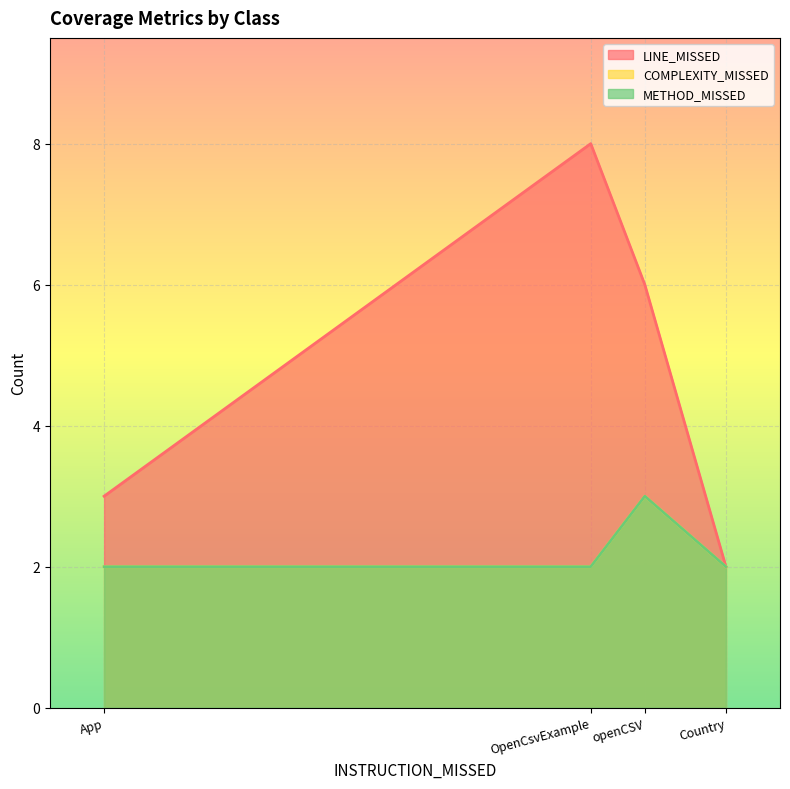

Which series changed the most between App and openCSV?

COMPLEXITY_MISSED